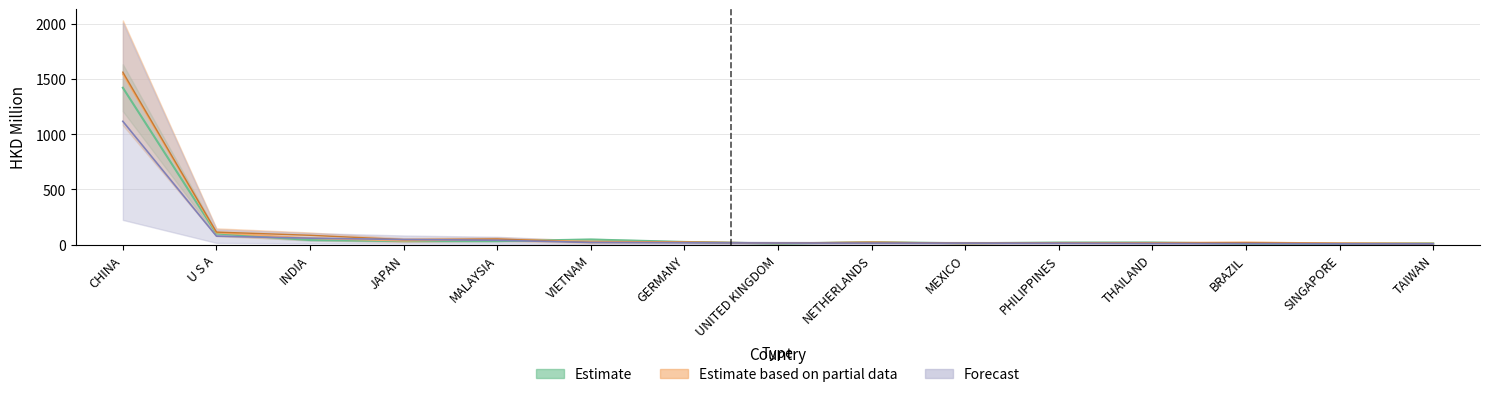

Between JAPAN and BRAZIL, which series saw the biggest shift?

201909